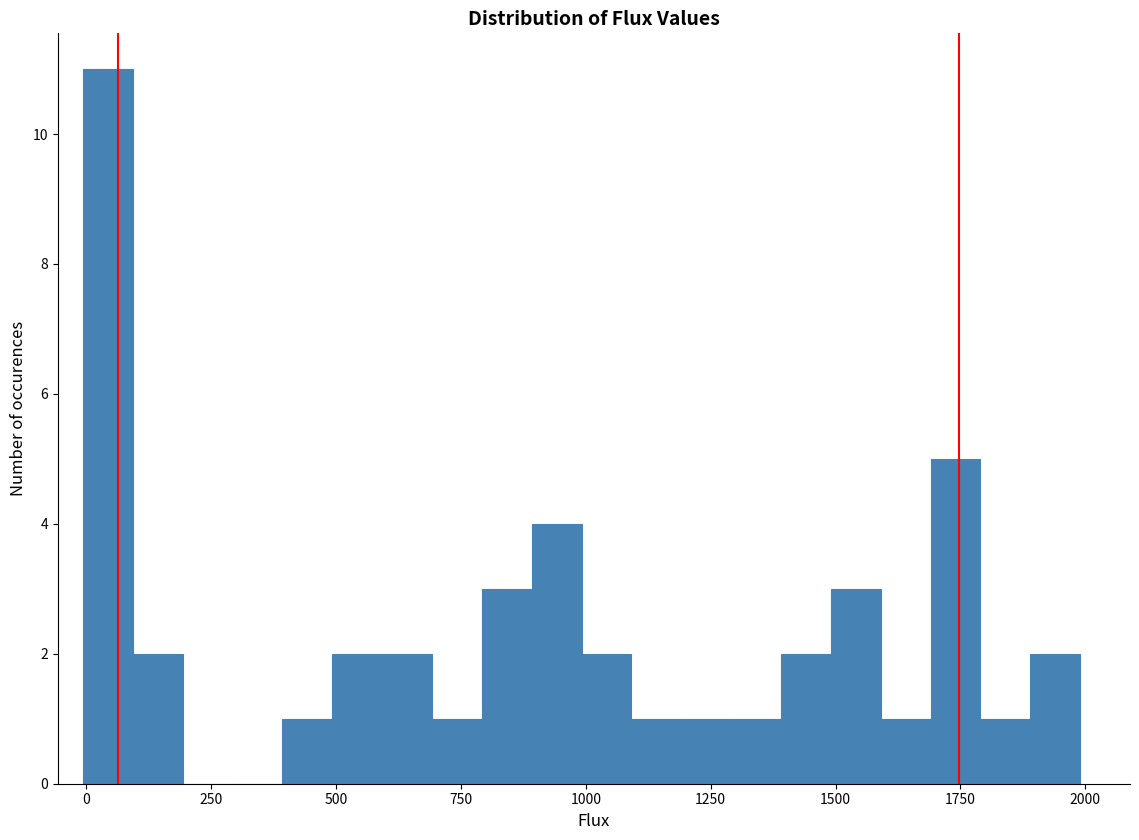

Around what value on the x-axis is the tallest bar? Give the approximate position of its centre, as read against the axis.

50